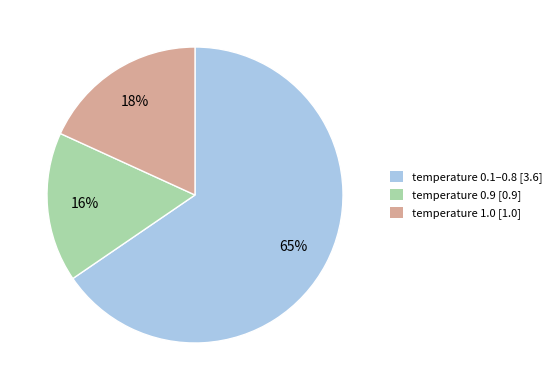

Is there a majority slice in this chart?

Yes